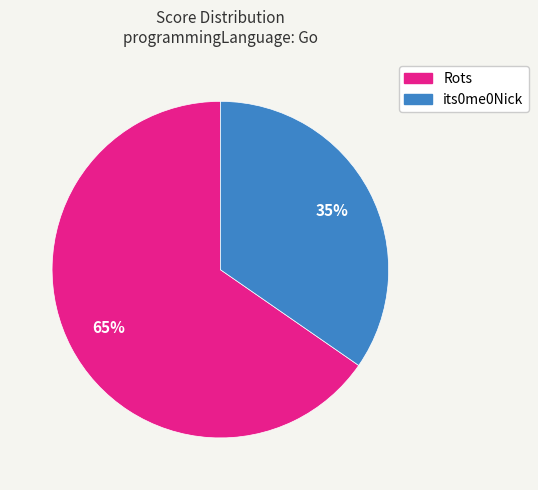

Is it true that Rots is 78% of the pie?

False